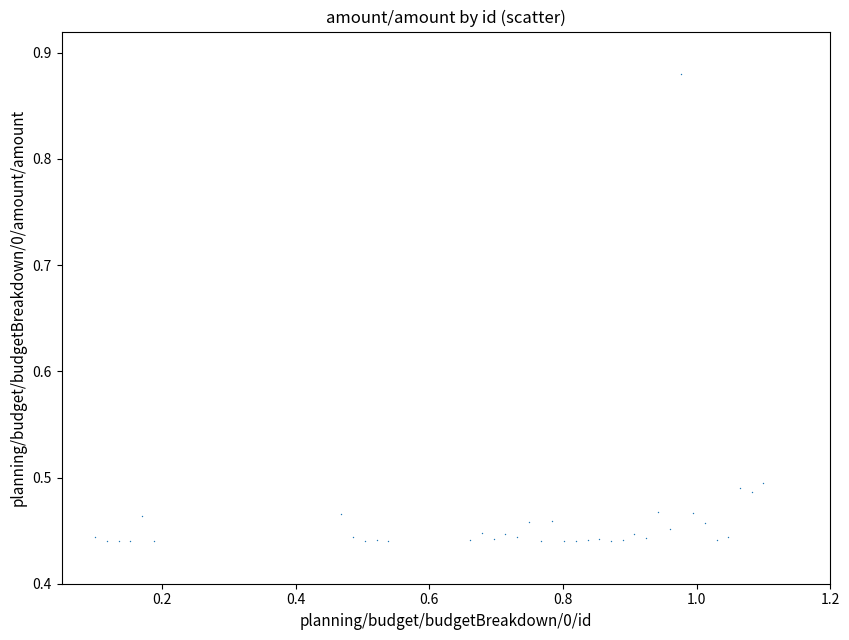

What is the range of X values (max minus min)?

1.0